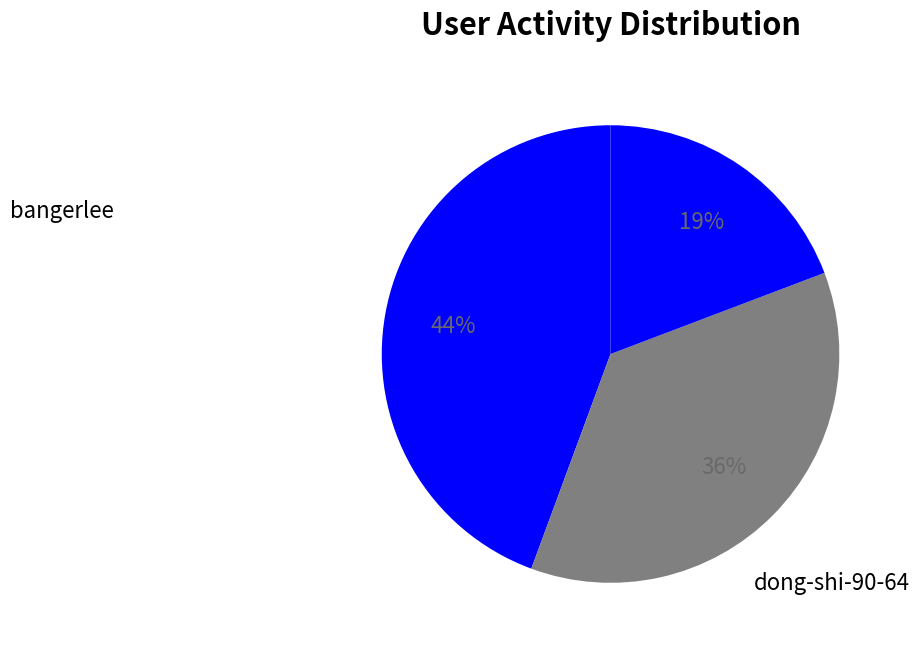

How many slices are in this pie chart?

3